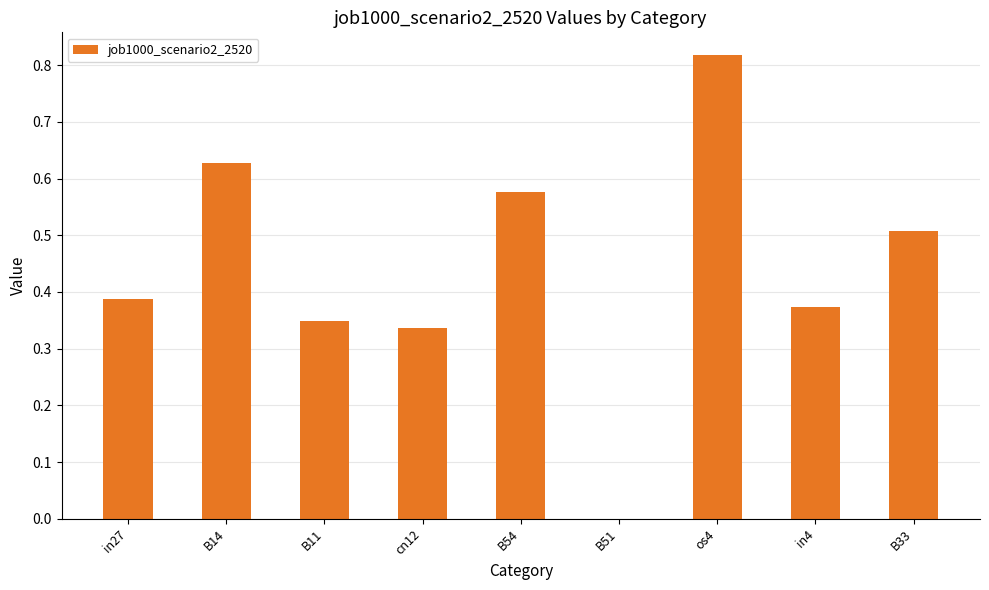

What is the change in value from cn12 to B51?

-0.3